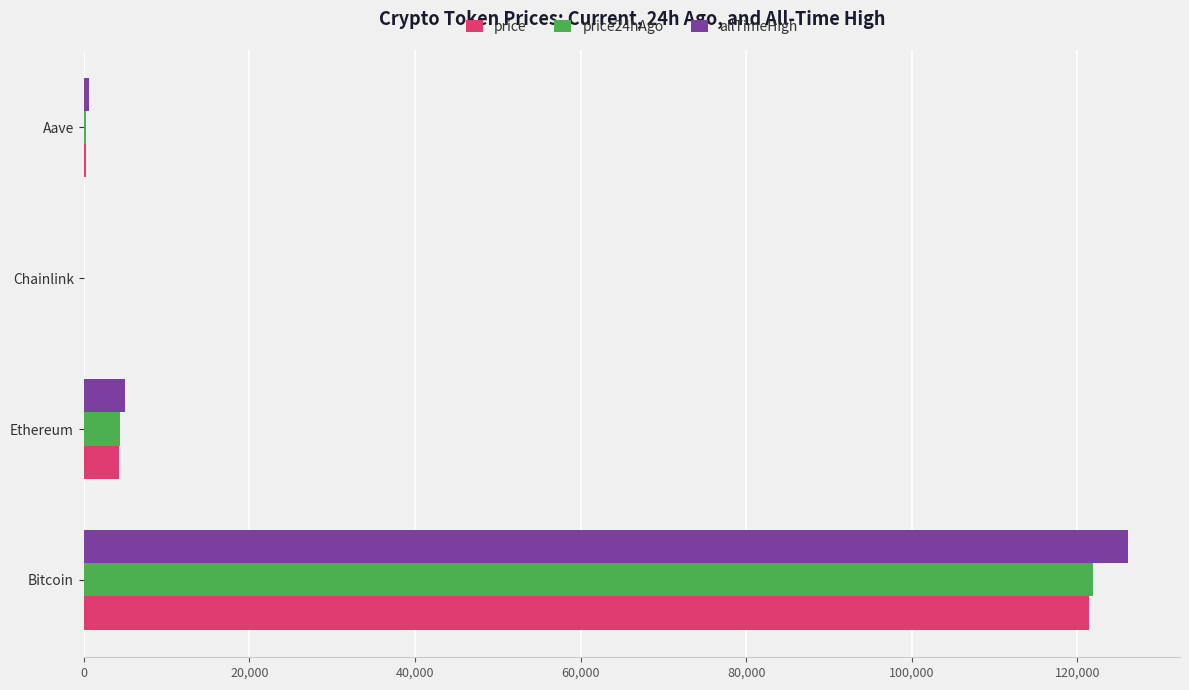

What is the sum of all price24hAgo values?

126469.9